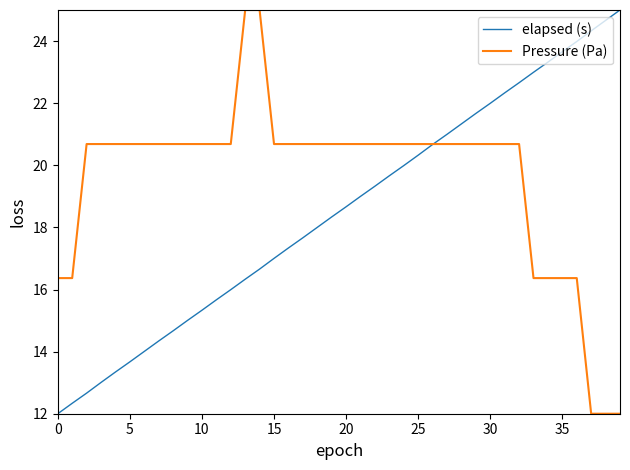

What is the smallest value displayed?

12.0